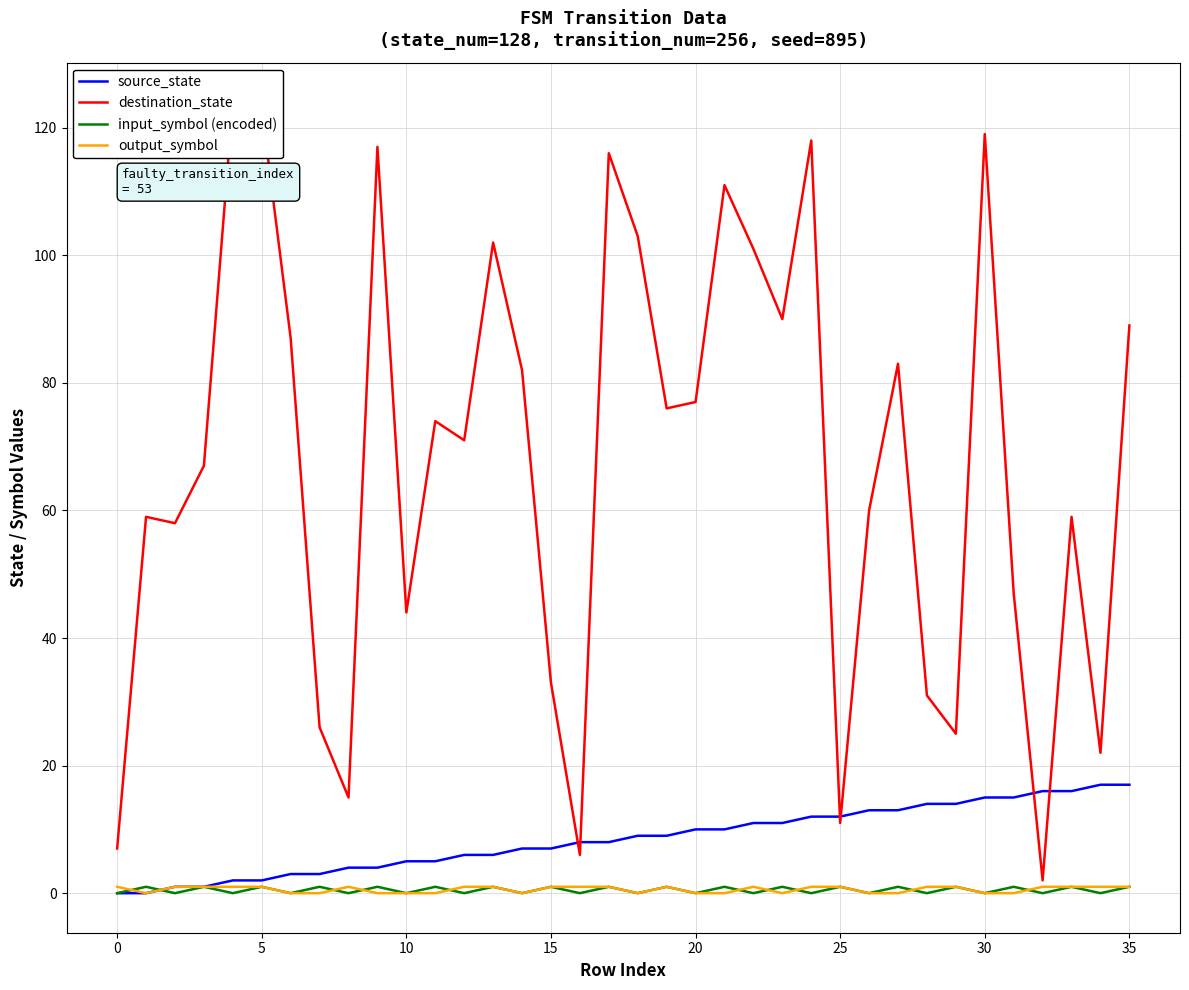

How many intersections are there between input_symbol (encoded) and output_symbol?

10